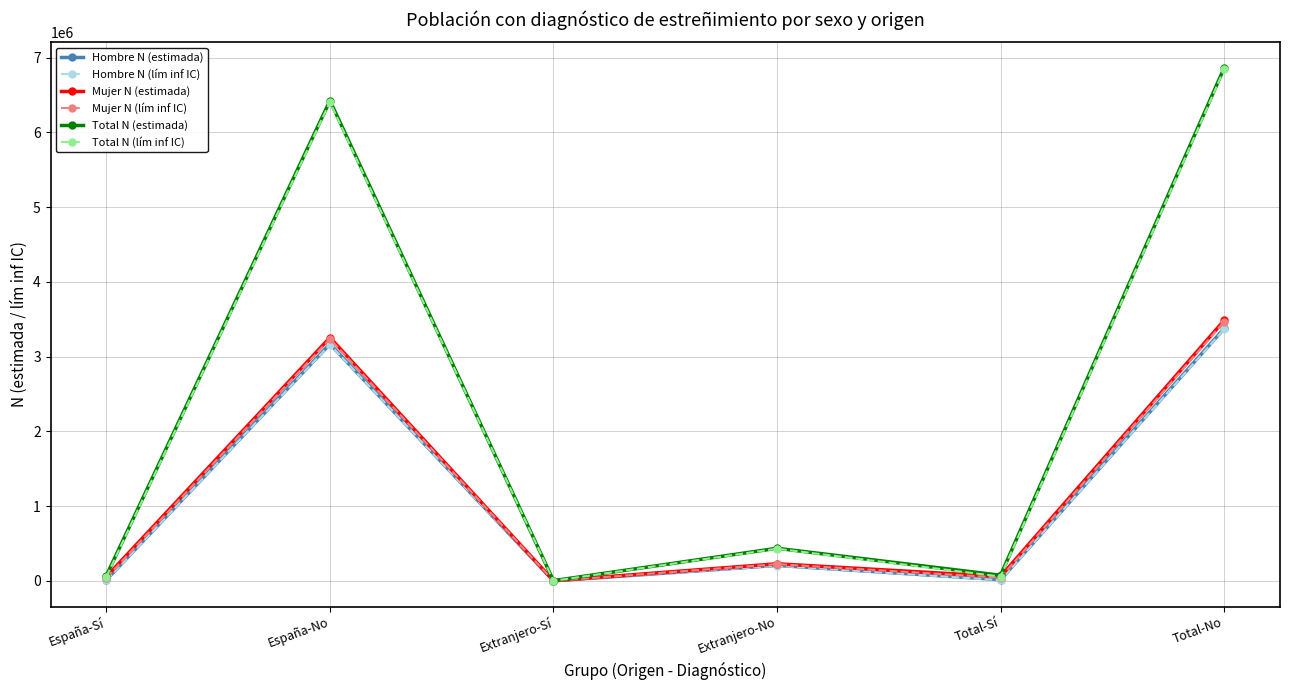

True or false: Total N (lím inf IC) and Mujer N (lím inf IC) intersect in this chart.

False